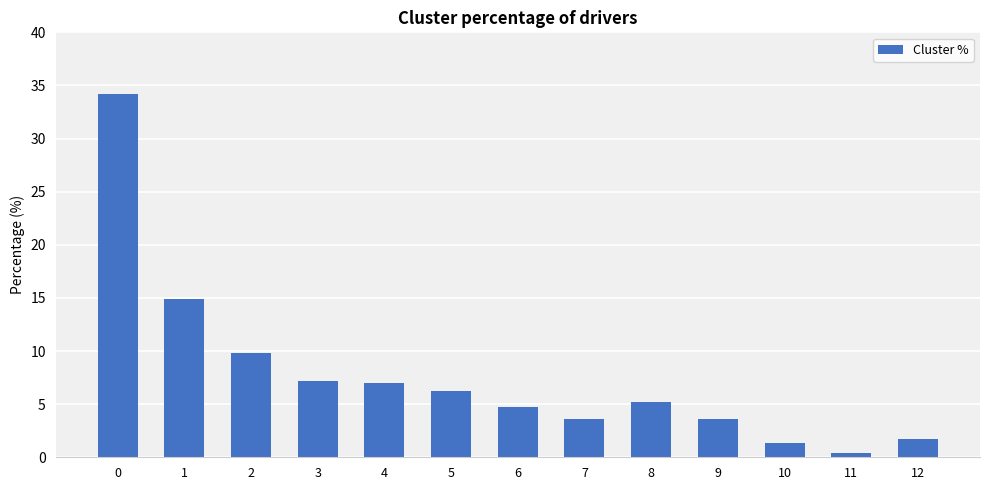

What is the change in value from 7 to 10?

-2.2